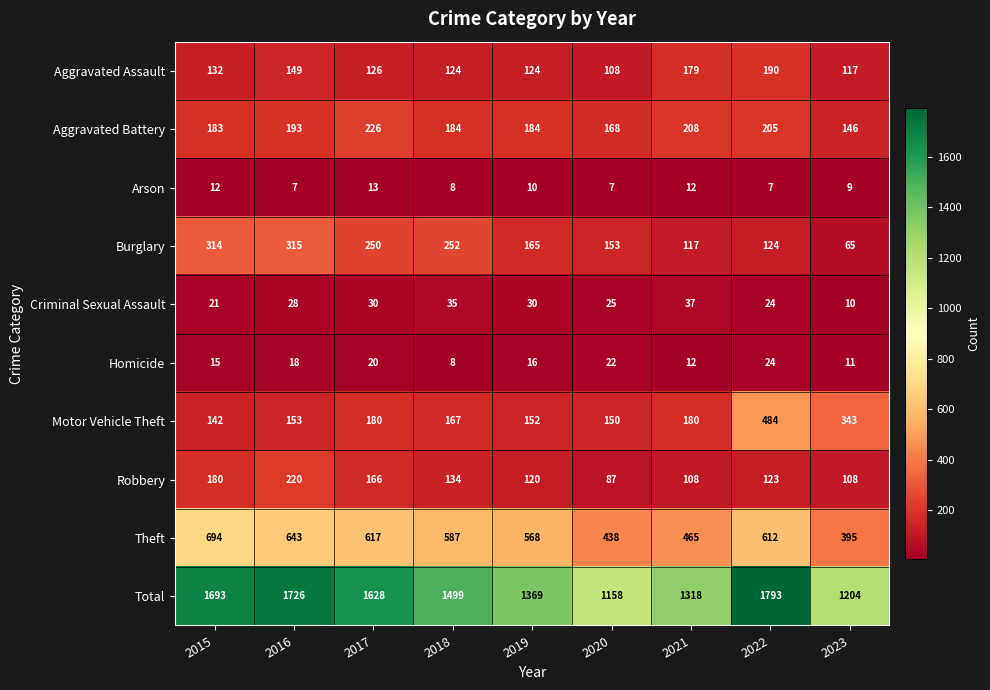

At which label does Motor Vehicle Theft reach its minimum?

2015